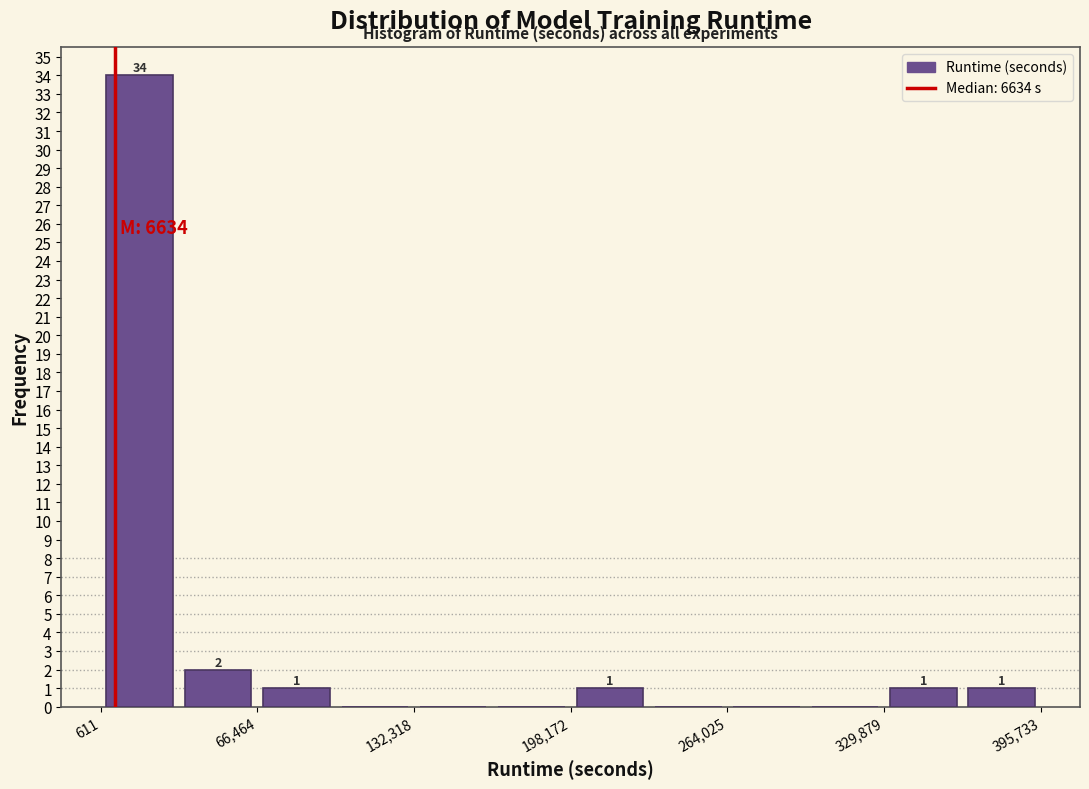

Around what value on the x-axis is the tallest bar? Give the approximate position of its centre, as read against the axis.

20000